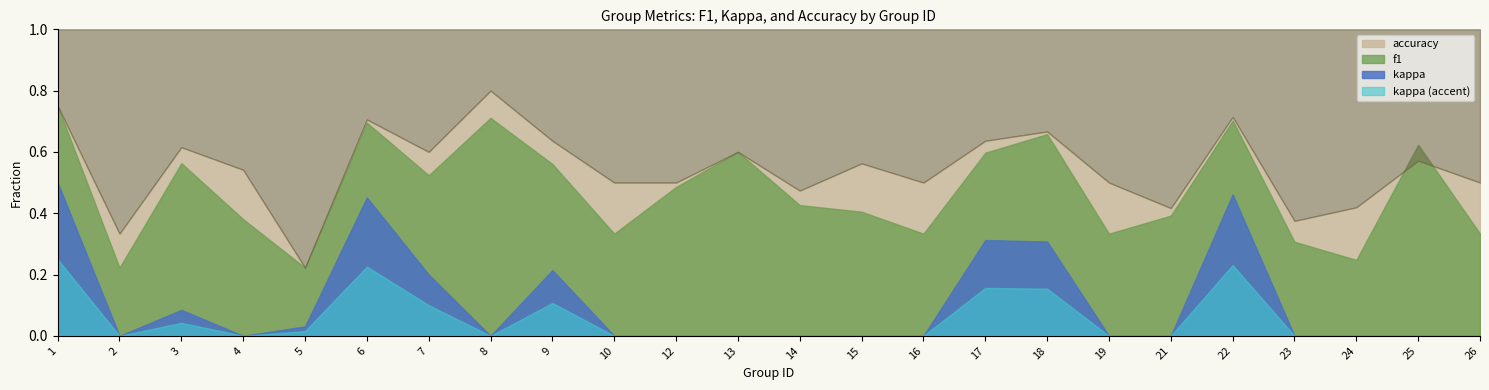

What is the total value across all series at 21?

0.4